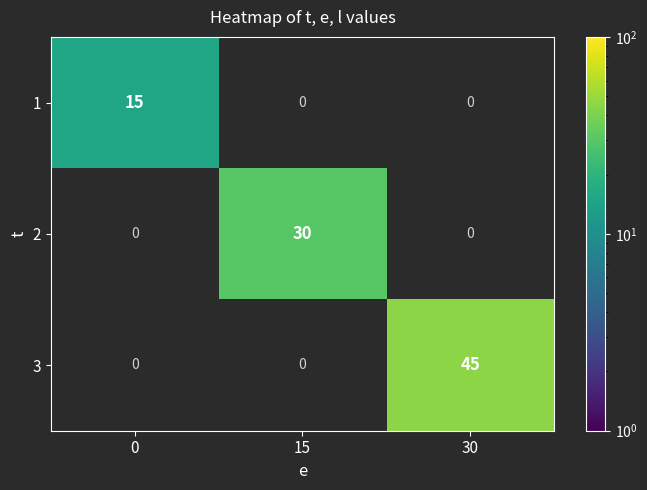

Count the number of categories in the chart.

3